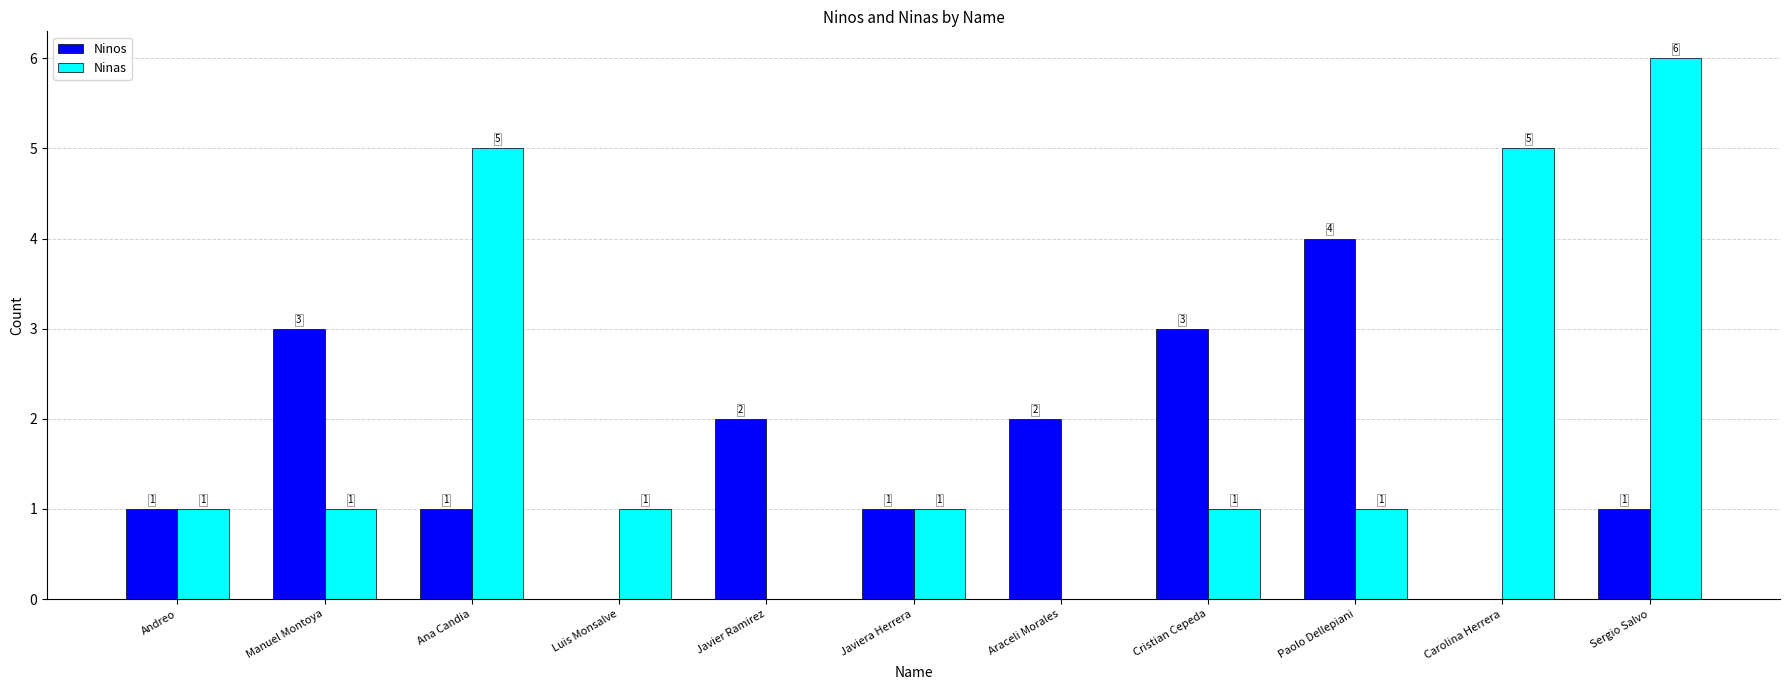

Reading left to right, list all the values displayed in this chart.

Ninos: Andreo=1	Manuel Montoya=3	Ana Candia=1	Luis Monsalve=0	Javier Ramirez=2	Javiera Herrera=1	Araceli Morales=2	Cristian Cepeda=3	Paolo Dellepiani=4	Carolina Herrera=0	Sergio Salvo=1
Ninas: Andreo=1	Manuel Montoya=1	Ana Candia=5	Luis Monsalve=1	Javier Ramirez=0	Javiera Herrera=1	Araceli Morales=0	Cristian Cepeda=1	Paolo Dellepiani=1	Carolina Herrera=5	Sergio Salvo=6